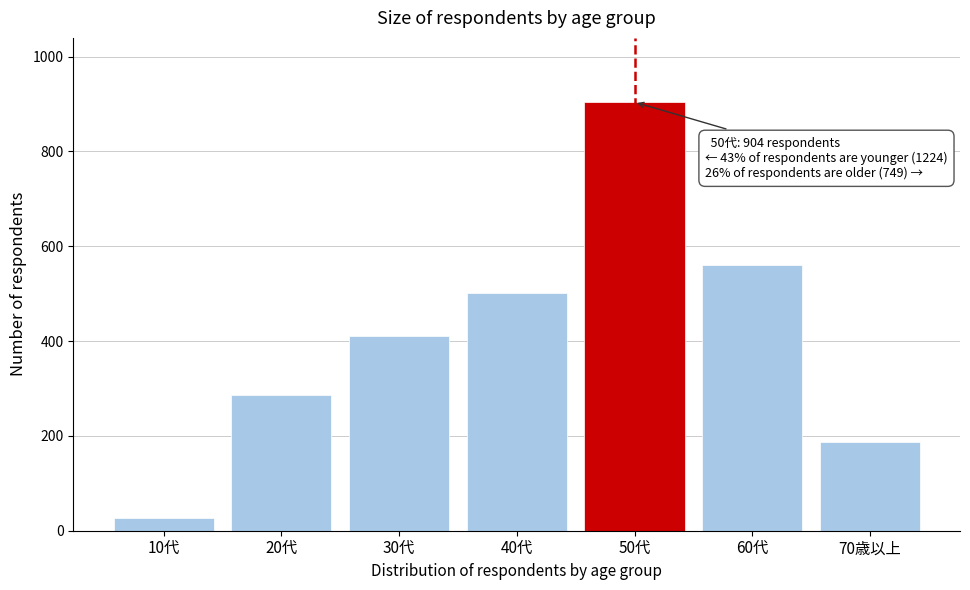

Reading left to right, extract all data points from this chart.

10代=26	20代=286	30代=410	40代=502	50代=904	60代=561	70歳以上=188